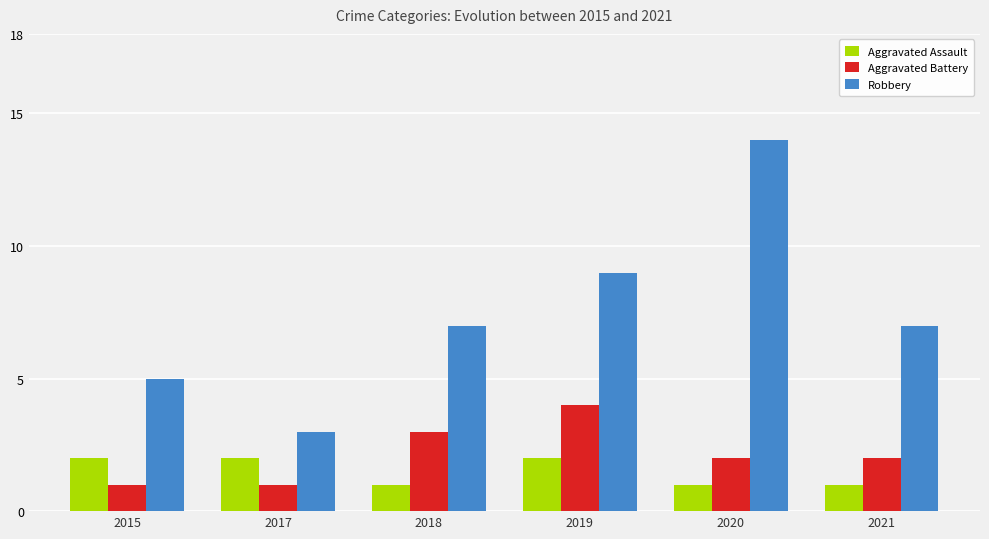

How many Aggravated Battery values are between 1 and 3?

5